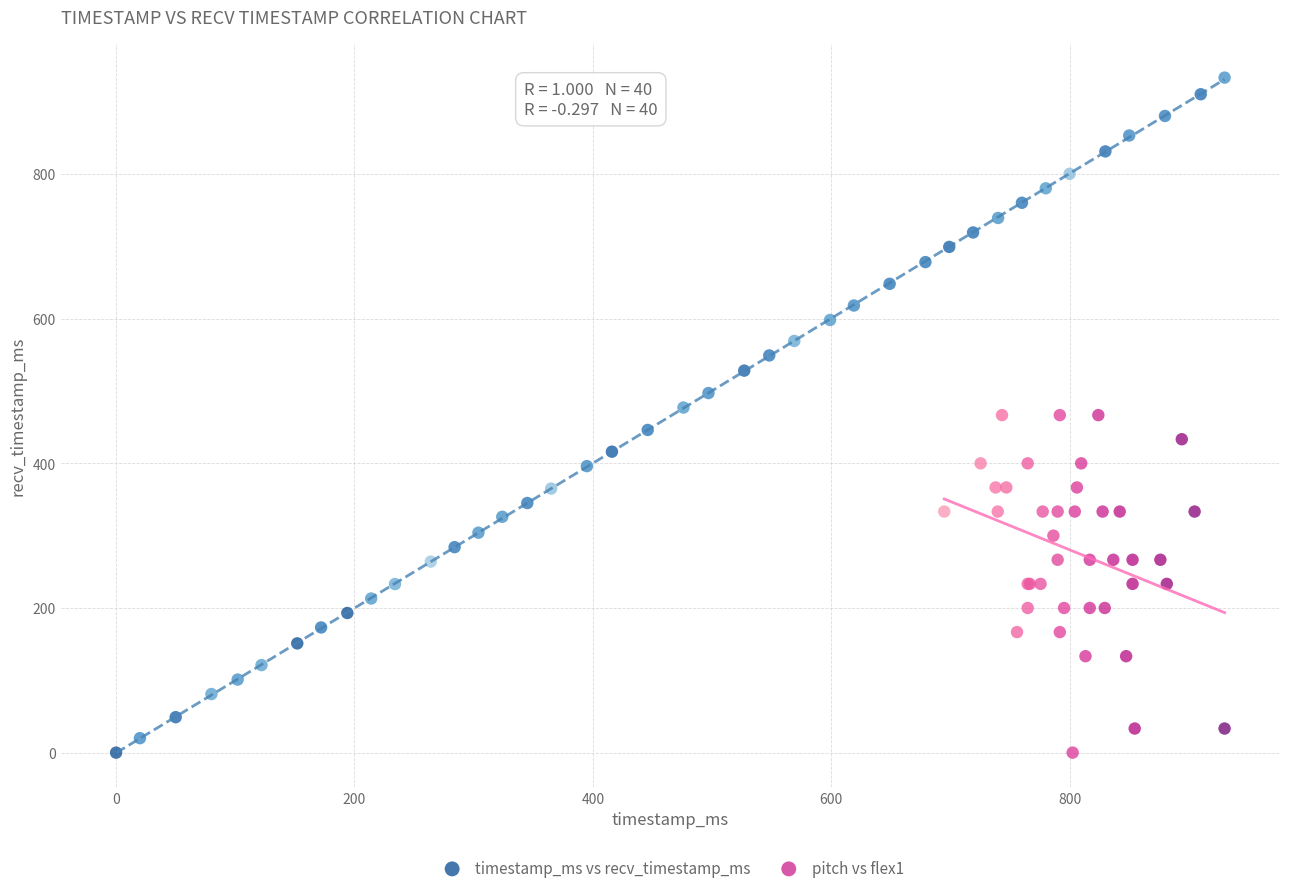

What are all the series names shown in the legend?

timestamp_ms vs recv_timestamp_ms, pitch vs flex1